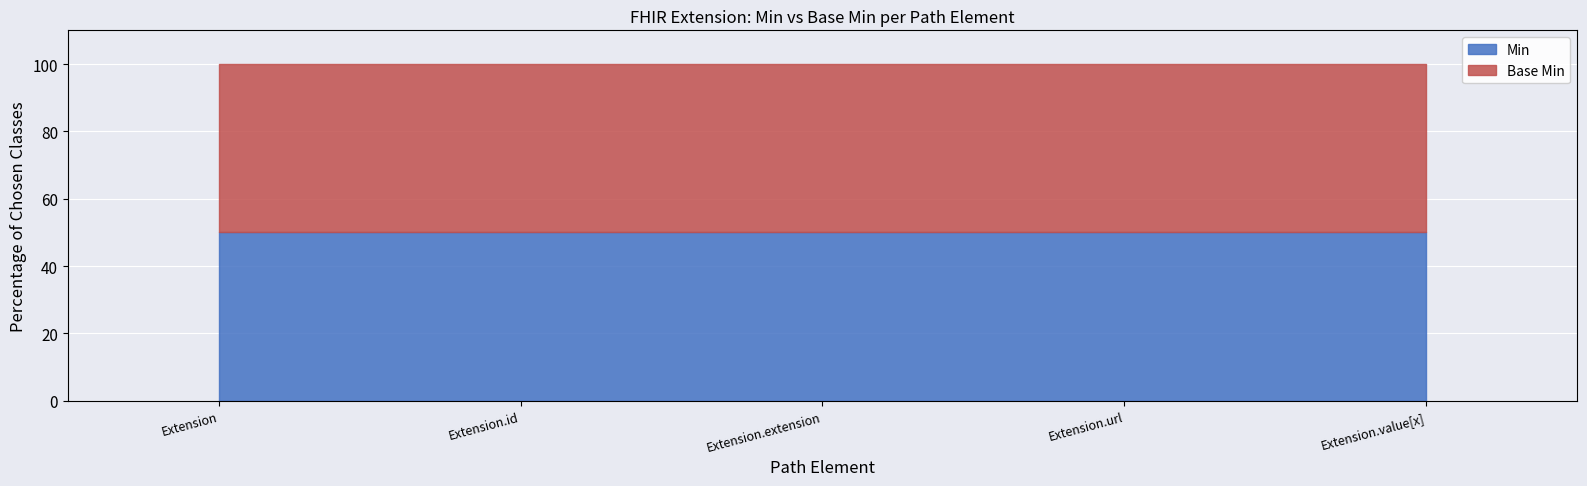

How many lines are shown in the chart?

2